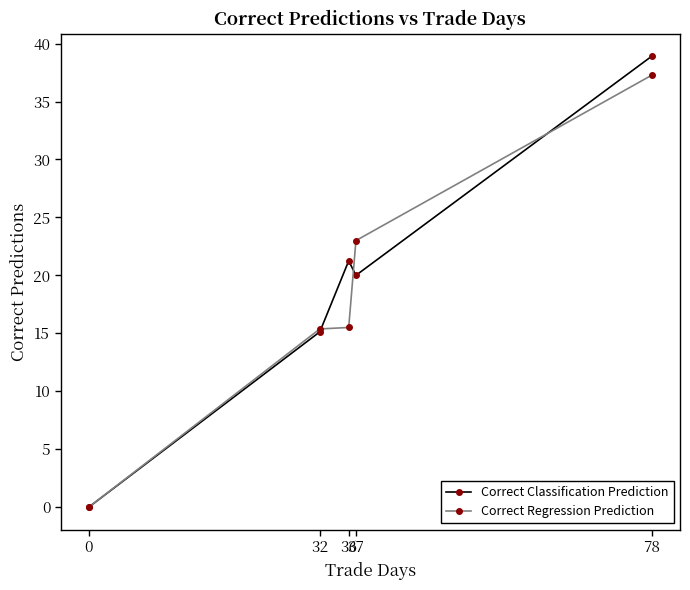

Where is Correct Classification Prediction nearest to the value 19?

37